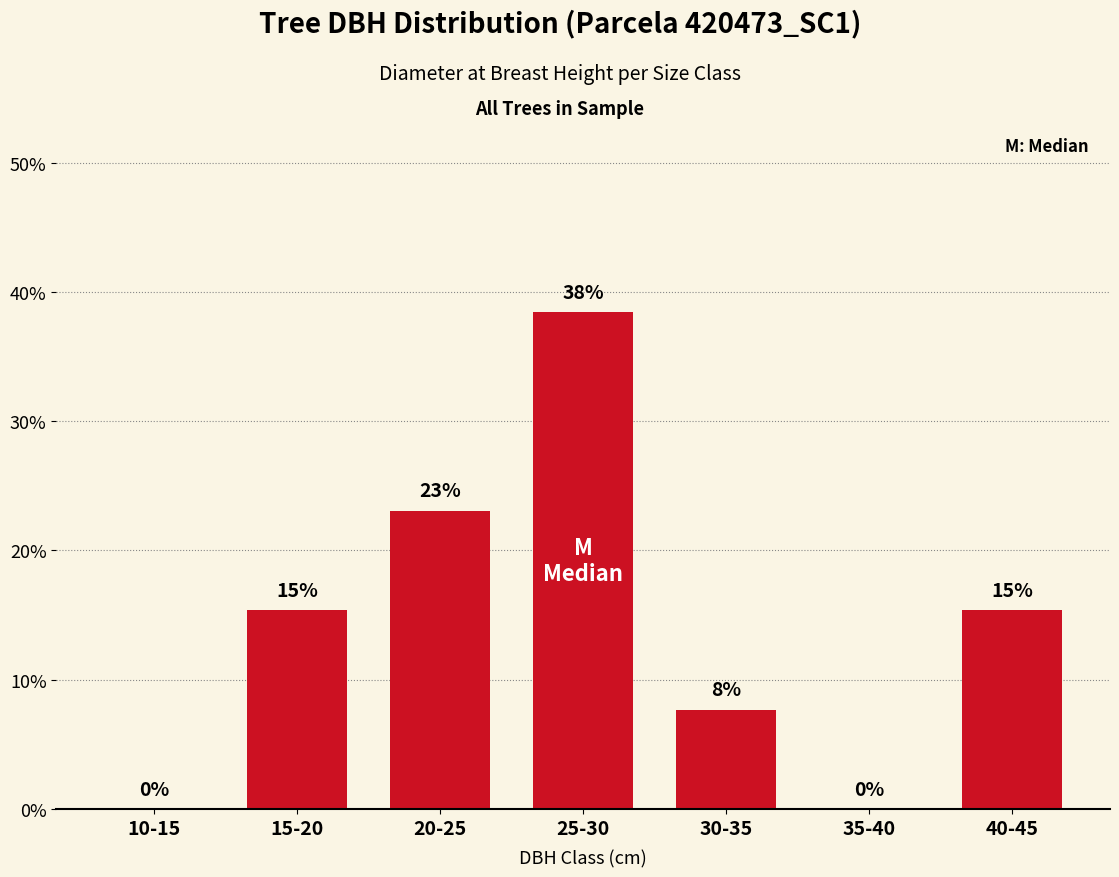

List the labels in order of value, largest first.

25-30, 20-25, 15-20, 40-45, 30-35, 10-15, 35-40